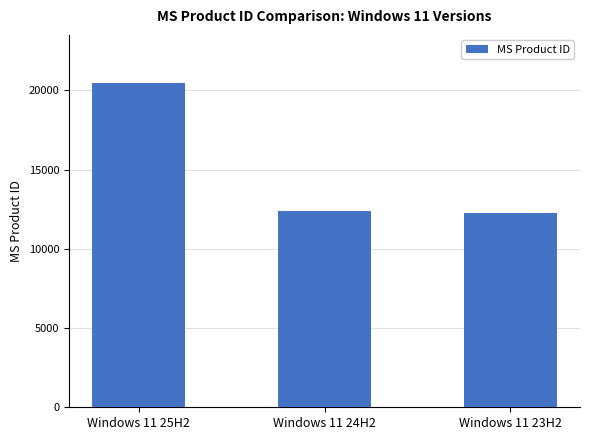

What is the minimum value shown in the chart?

12243